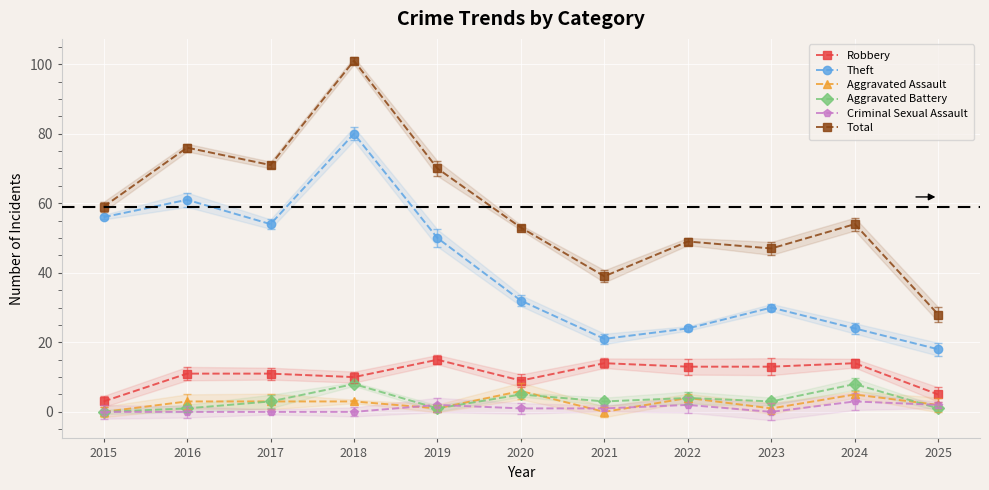

What is the greatest value displayed?

101